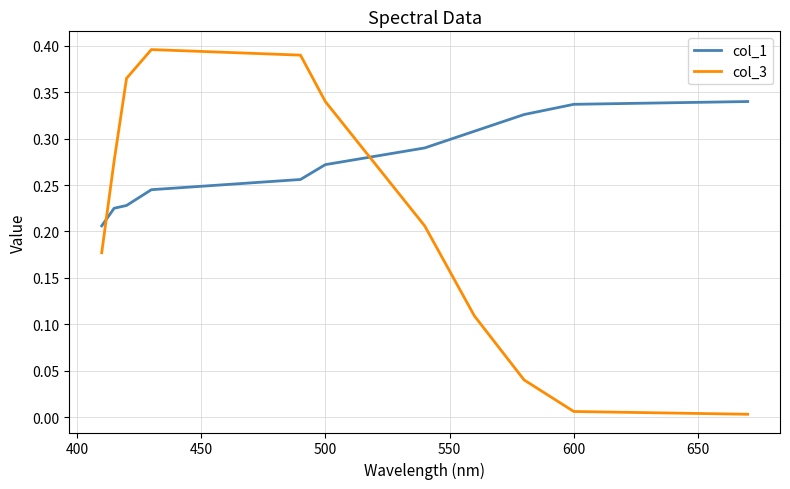

List the series in order of their peak value, lowest first.

col_1, col_3